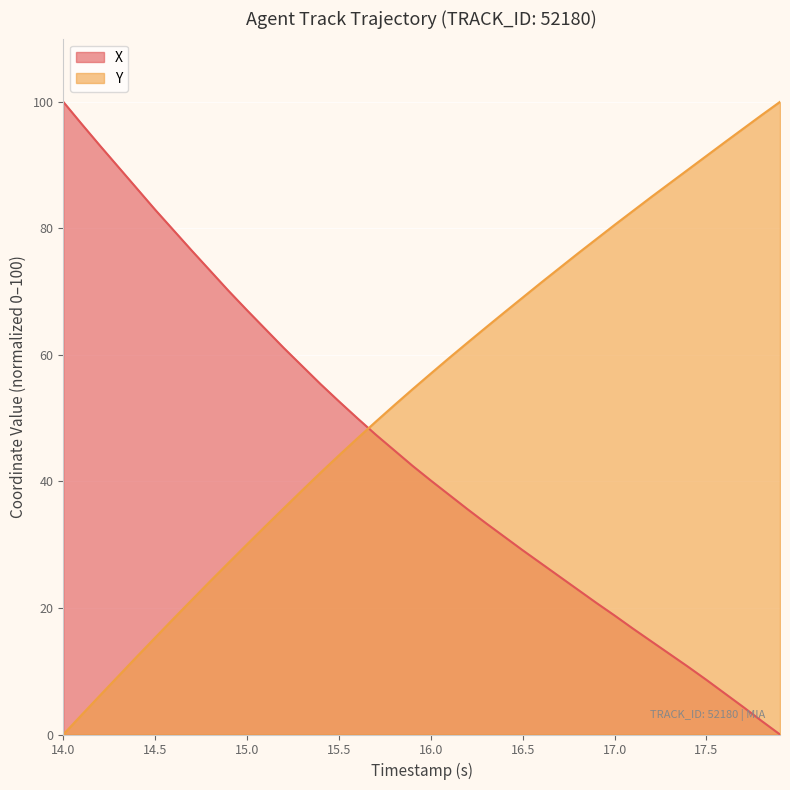

What is the average value of the X series?

44.7